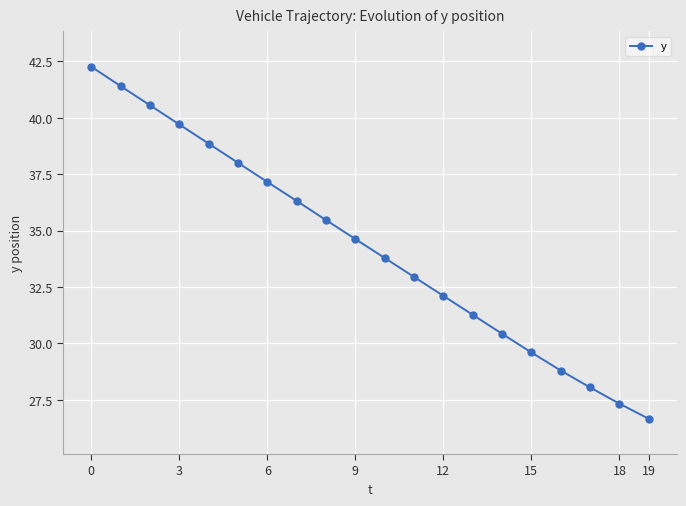

What is the value of the 2nd point from the left?

41.4